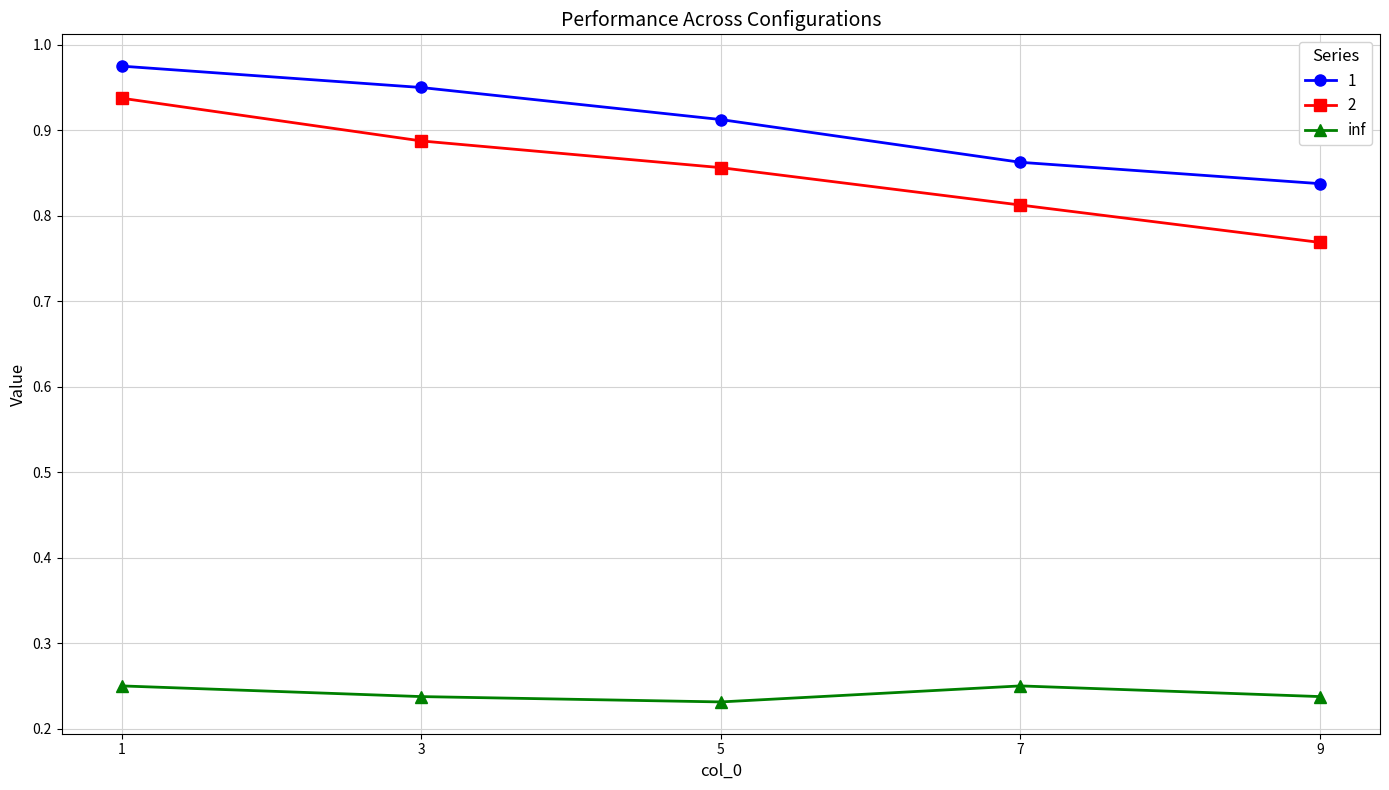

Where is 1 nearest to the value 0?

9